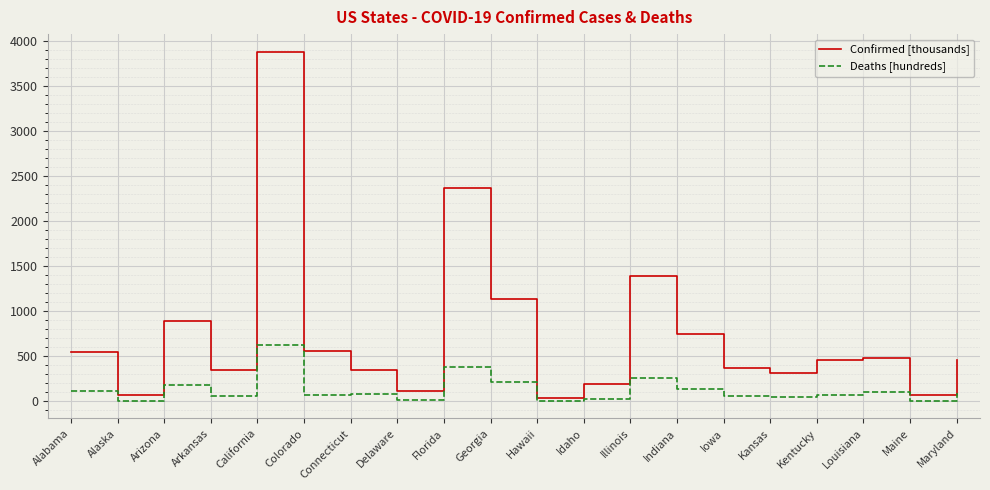

List the series in order of their overall mean, lowest first.

Deaths [hundreds], Confirmed [thousands]